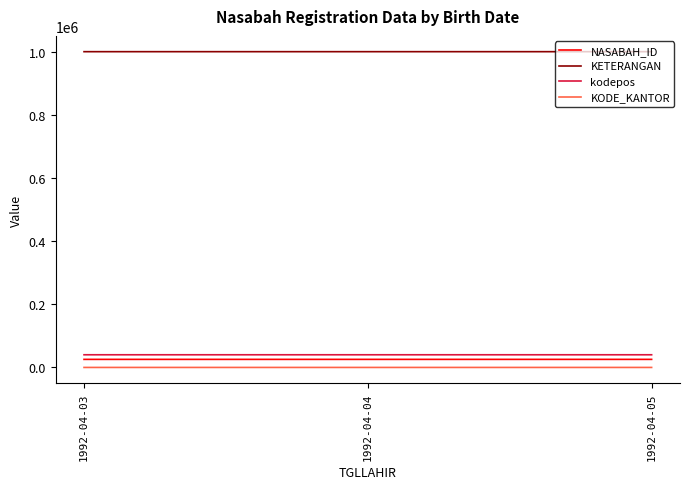

What are all the series names shown in the legend?

NASABAH_ID, KETERANGAN, kodepos, KODE_KANTOR